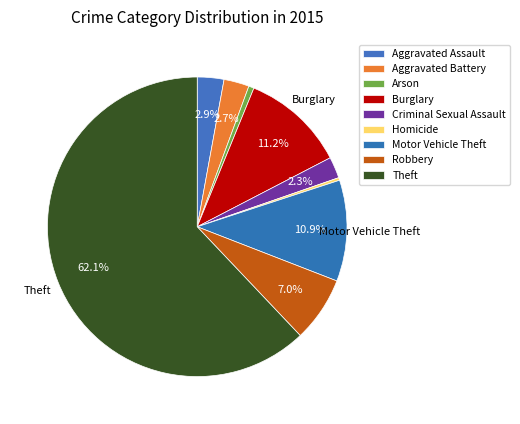

Is there any slice that represents more than half of the pie?

Yes